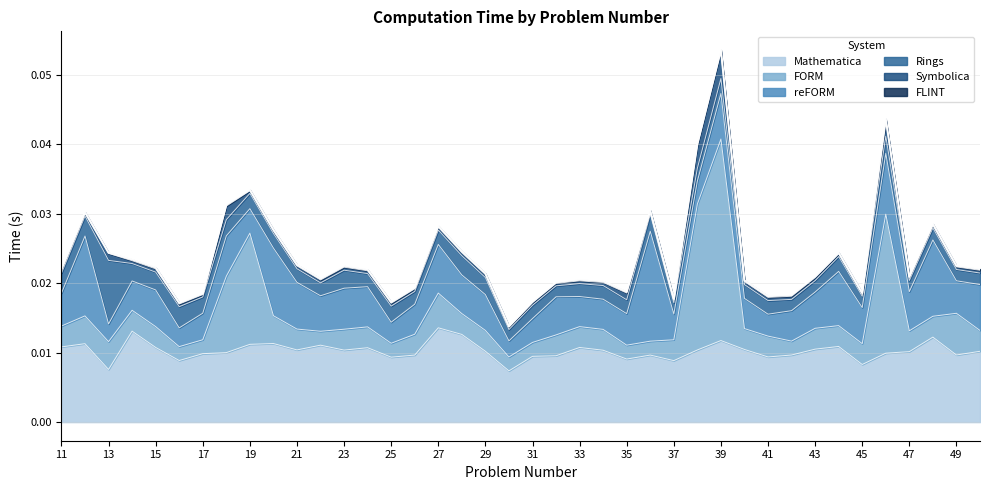

Is the value of reFORM at 26 greater than the value of FORM at 32?

Yes